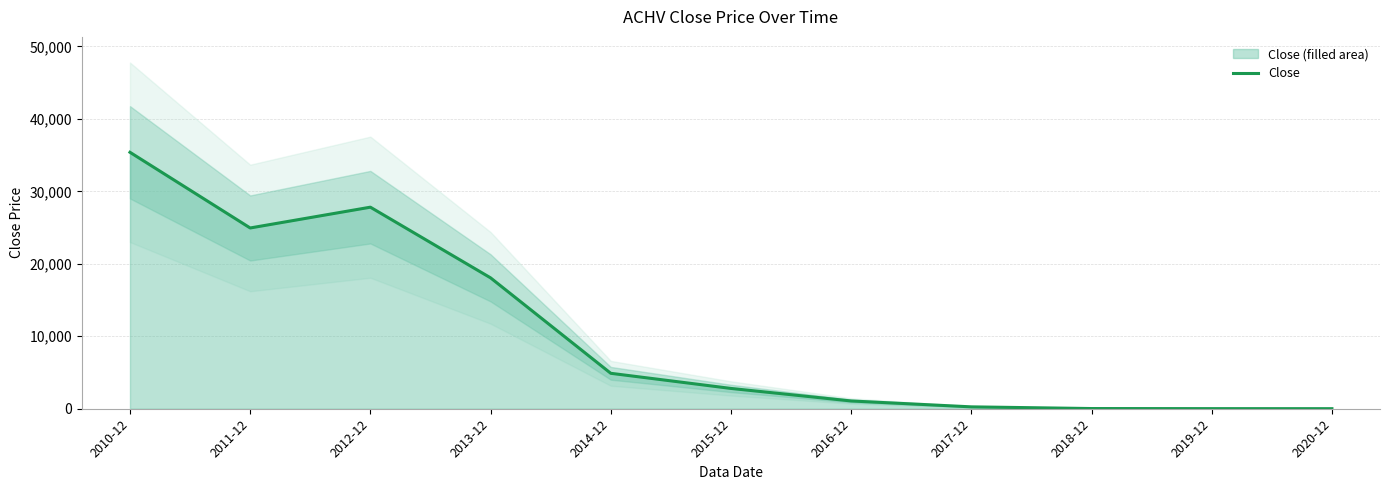

Reading right to left, transcribe all the data shown in this chart.

7.8	14.1	27.0	260.1	1072.8	2802.0	4890.0	18062.0	27812.4	24943.8	35387.0